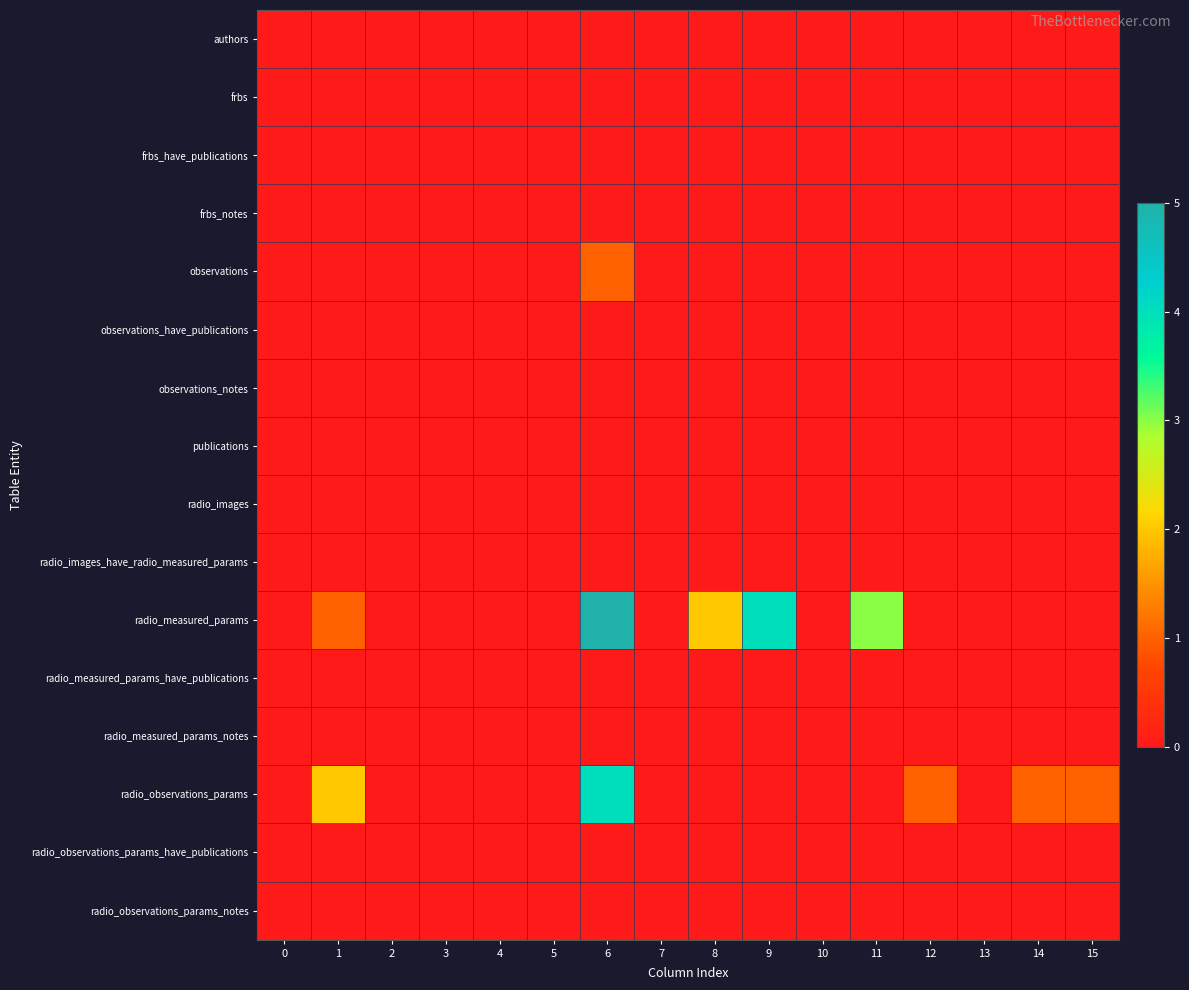

Which series changed the most between 10 and 15?

radio_observations_params